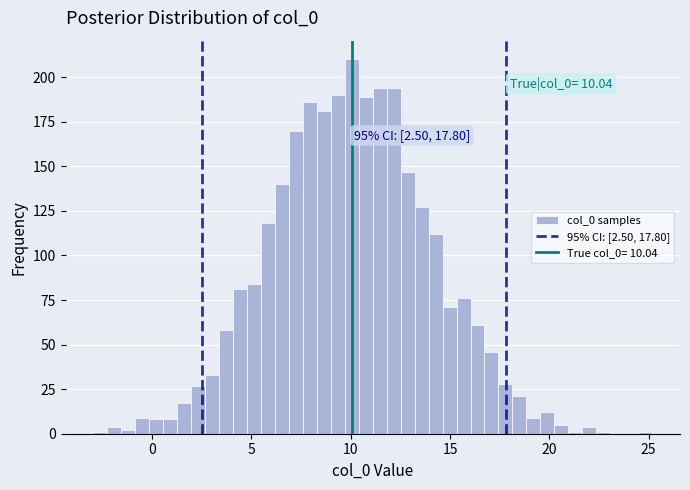

Around what value on the x-axis is the tallest bar? Give the approximate position of its centre, as read against the axis.

10.0